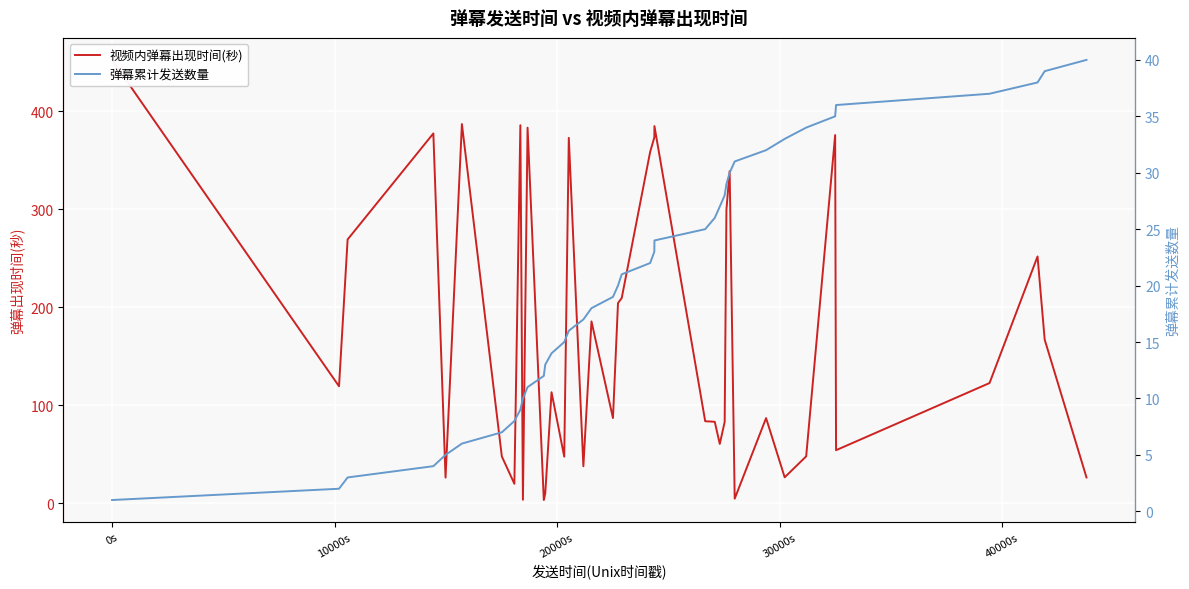

Reading right to left, transcribe all the data shown in this chart.

视频内弹幕出现时间(秒): 26.4	166.9	251.7	122.6	54.2	375.5	47.9	26.5	86.9	4.7	338.7	299.4	83.0	60.5	83.1	83.7	384.6	373.1	358.3	209.3	204.2	86.9	185.5	37.8	372.6	47.6	113.3	10.1	3.3	383.0	3.6	385.5	19.9	47.8	386.7	26.2	377.1	269.0	119.3	452.1
弹幕累计发送数量: 40.0	39.0	38.0	37.0	36.0	35.0	34.0	33.0	32.0	31.0	30.0	29.0	28.0	27.0	26.0	25.0	24.0	23.0	22.0	21.0	20.0	19.0	18.0	17.0	16.0	15.0	14.0	13.0	12.0	11.0	10.0	9.0	8.0	7.0	6.0	5.0	4.0	3.0	2.0	1.0